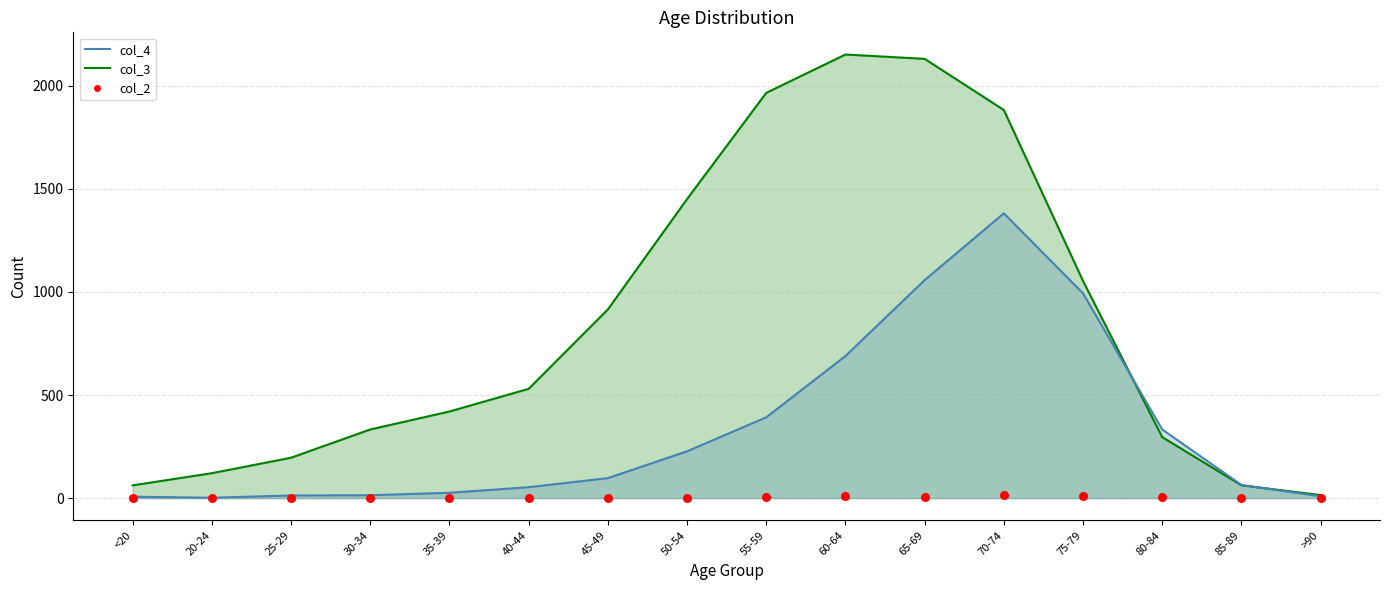

What are all the series names shown in the legend?

col_3, col_4, col_2